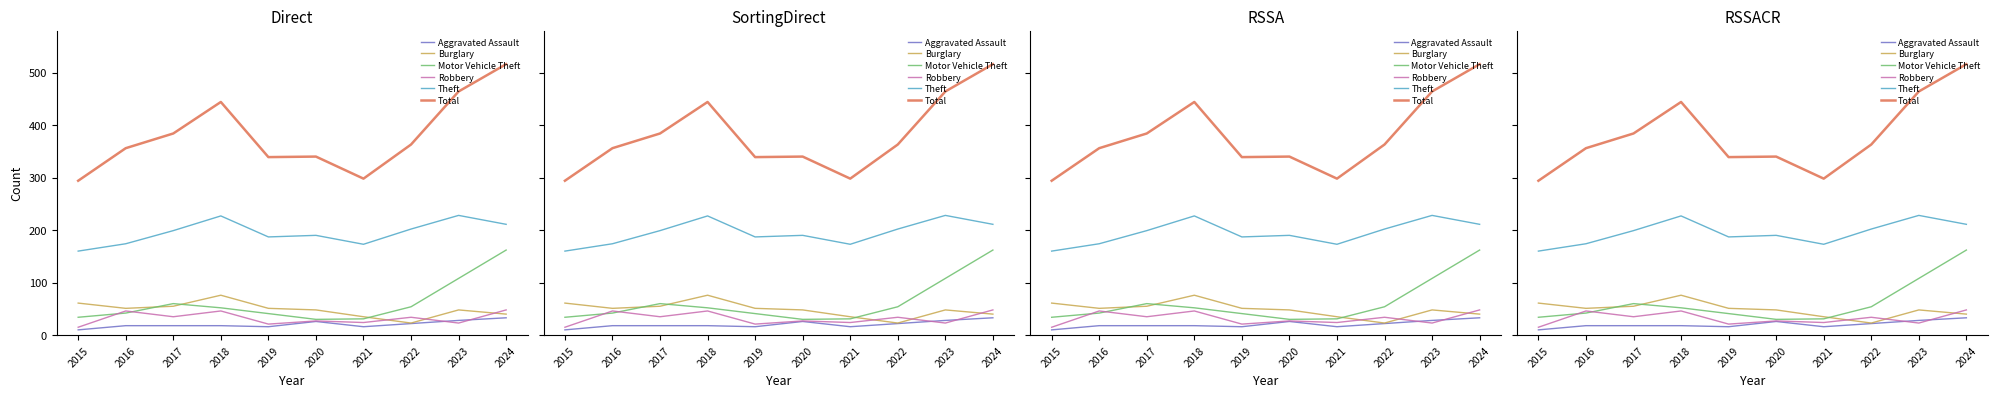

What is the maximum value for Total?

516